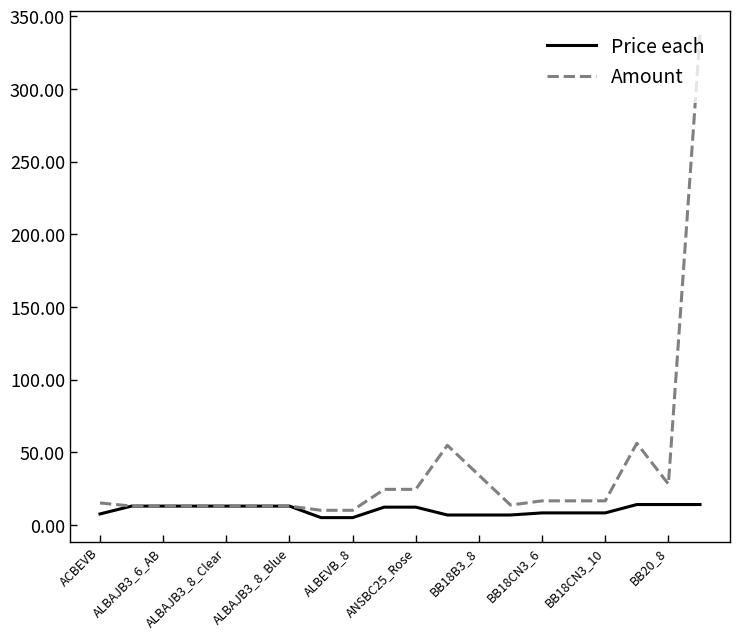

What is the smallest value displayed?

5.0